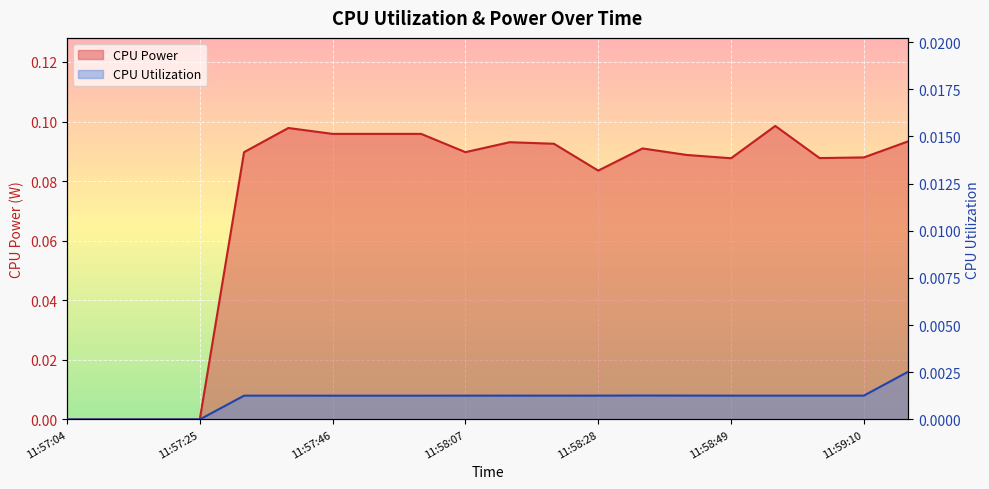

List the labels in order of CPU Power value, largest first.

11:58:56, 11:57:39, 11:57:46, 11:57:53, 11:58:00, 11:59:17, 11:58:14, 11:58:21, 11:58:35, 11:57:32, 11:58:07, 11:58:42, 11:59:10, 11:59:03, 11:58:49, 11:58:28, 11:57:04, 11:57:11, 11:57:18, 11:57:25